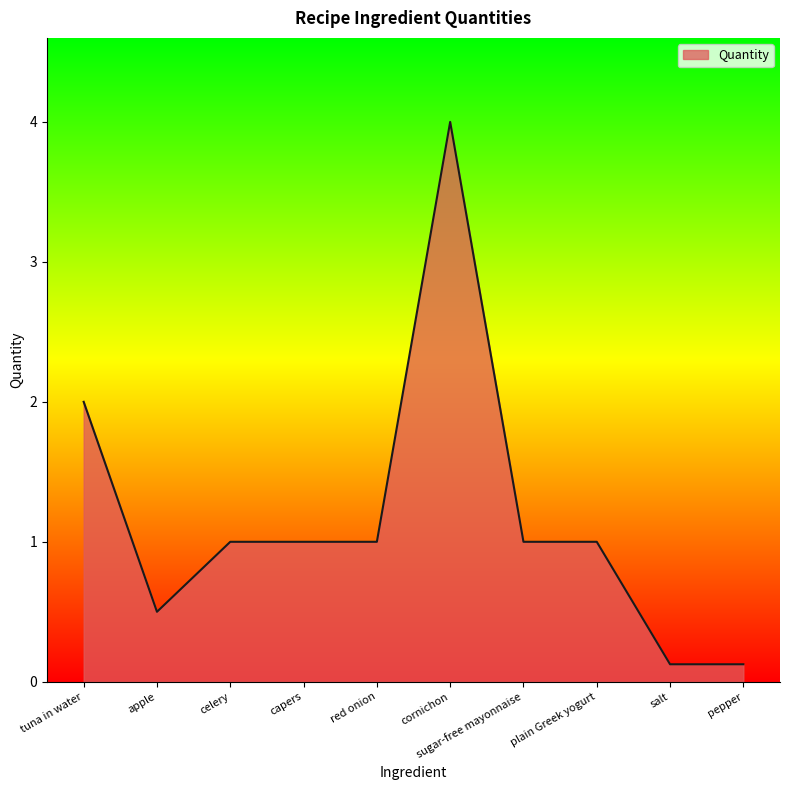

What is the change in value from tuna in water to plain Greek yogurt?

-1.0